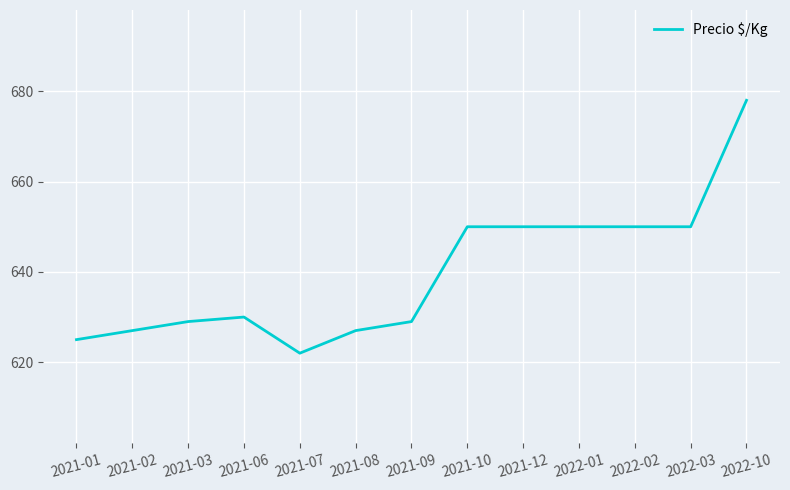

How many lines are shown in the chart?

1